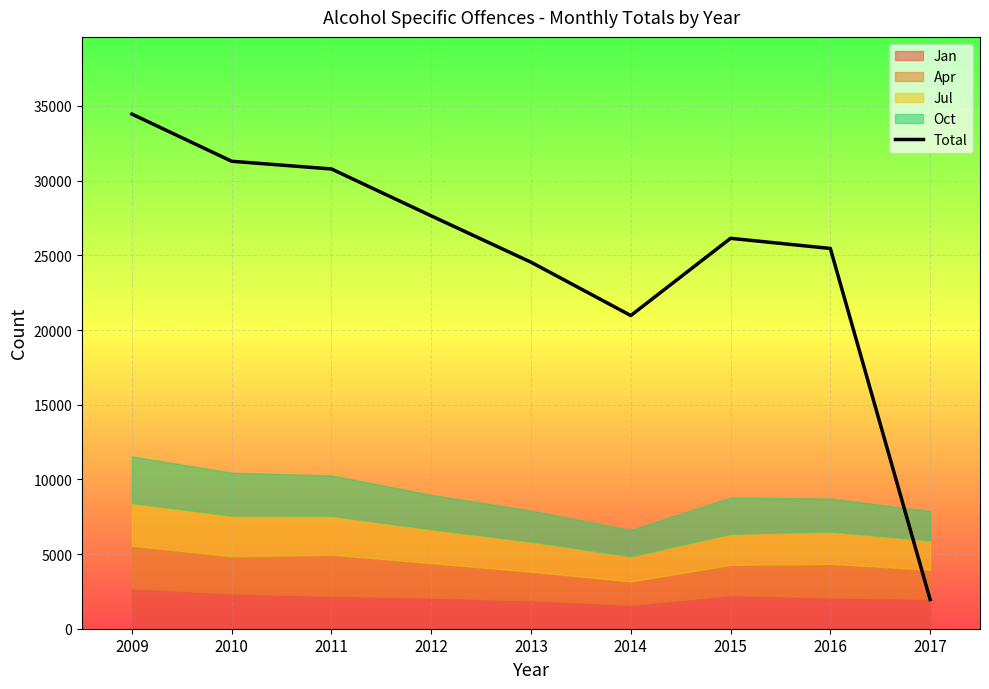

What is the change in value from 2010 to 2011?

-517